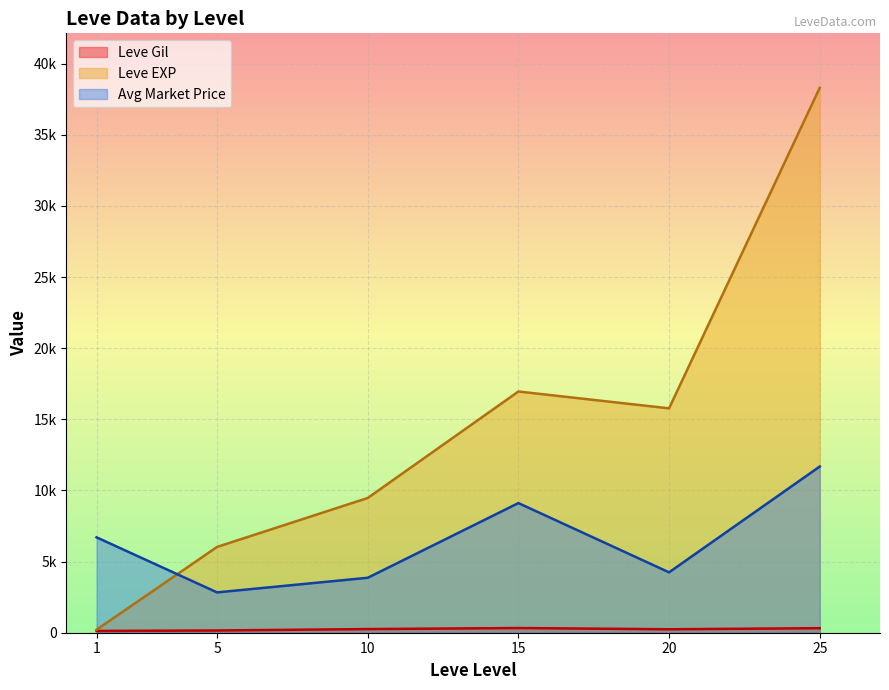

Does the chart display data point markers on the line(s)?

No